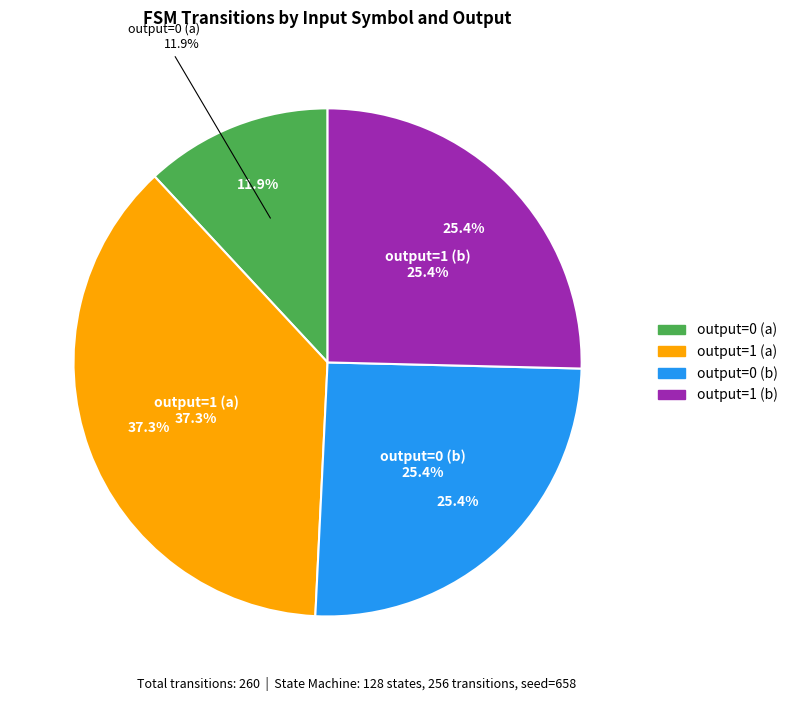

Which slice is the smallest?

output=0 (a)